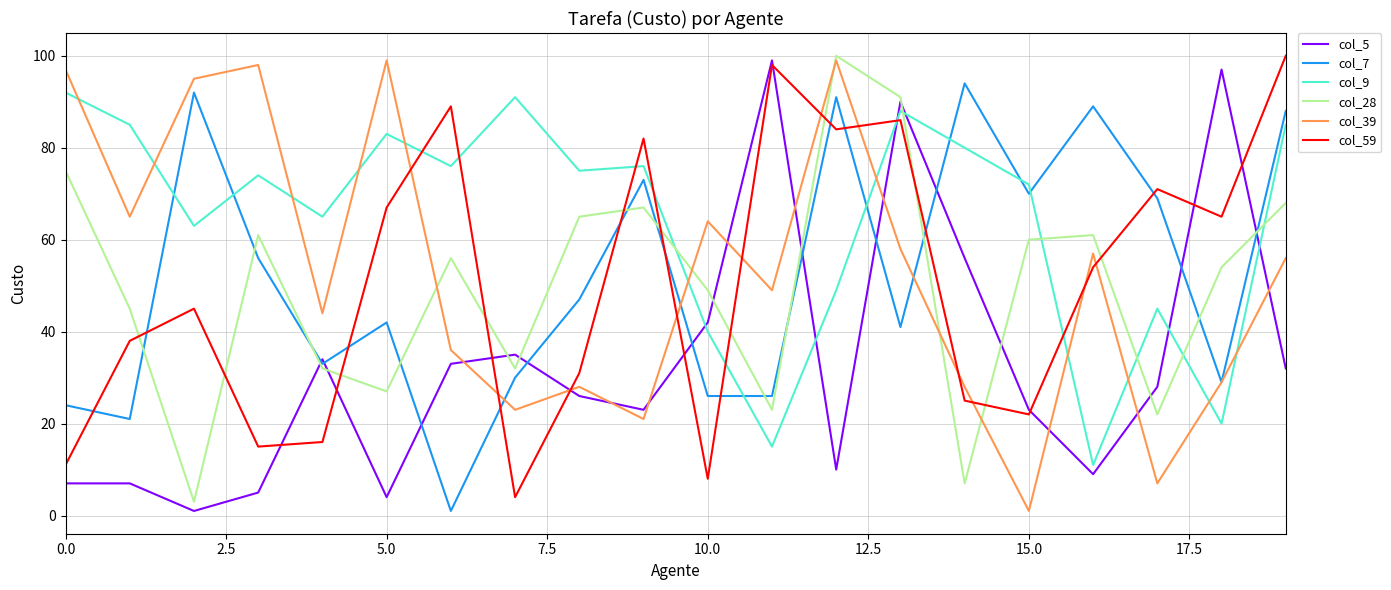

What are all the series names shown in the legend?

col_5, col_7, col_9, col_28, col_39, col_59